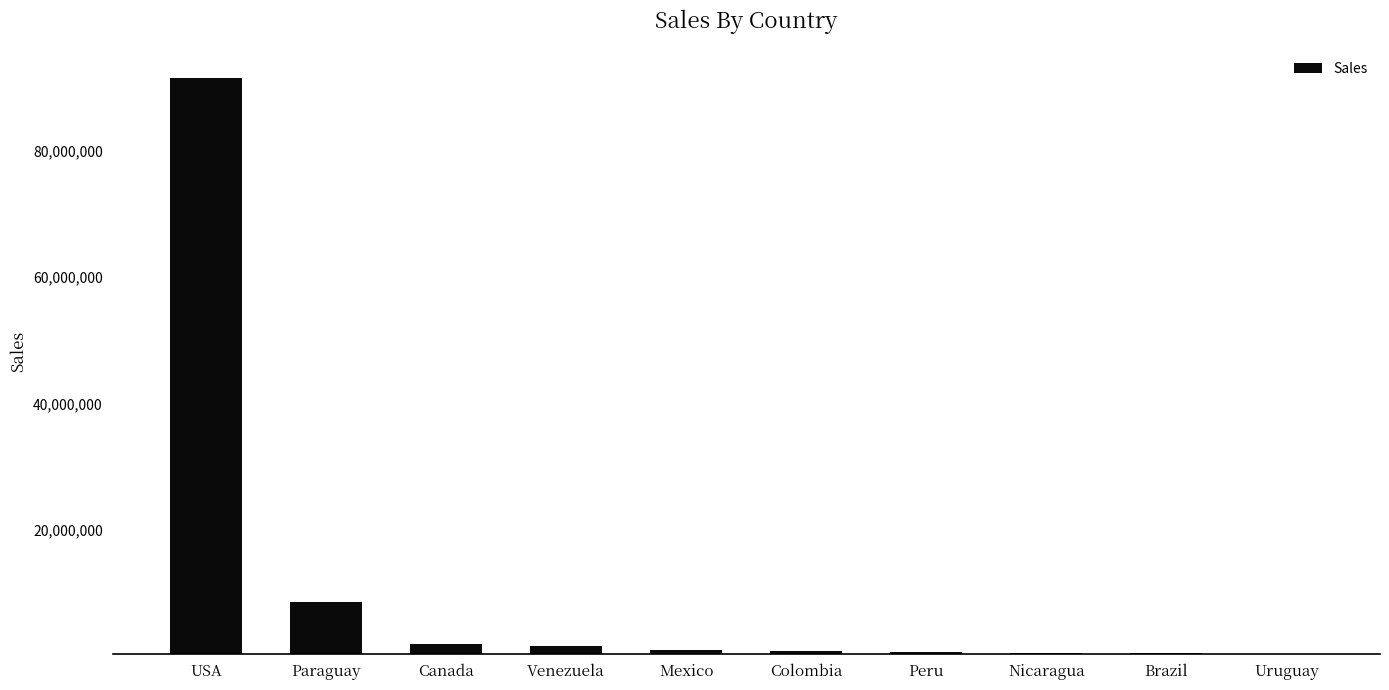

What is the label of the 1st bar from the right?

Uruguay